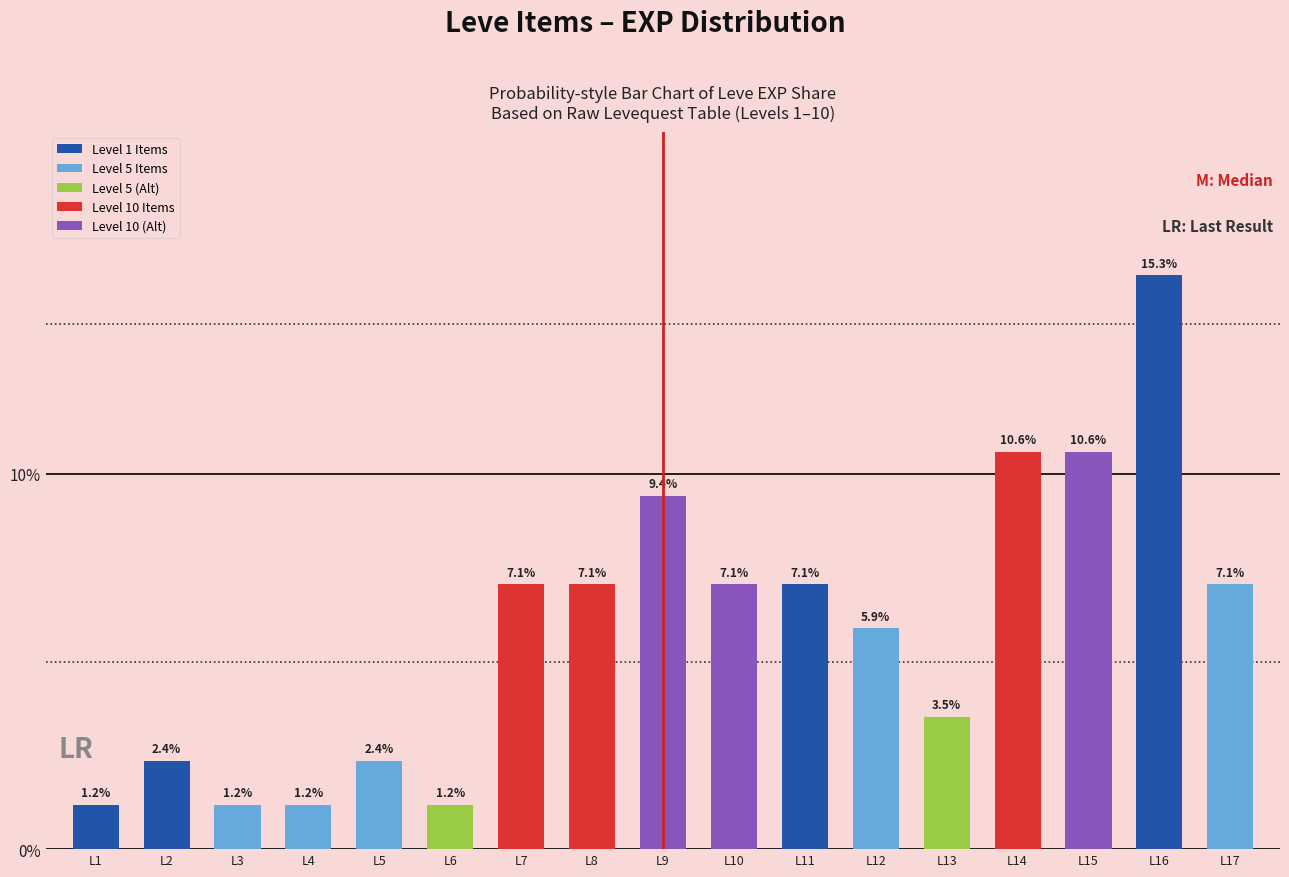

What is the change in value from L5 to L16?

+12.9